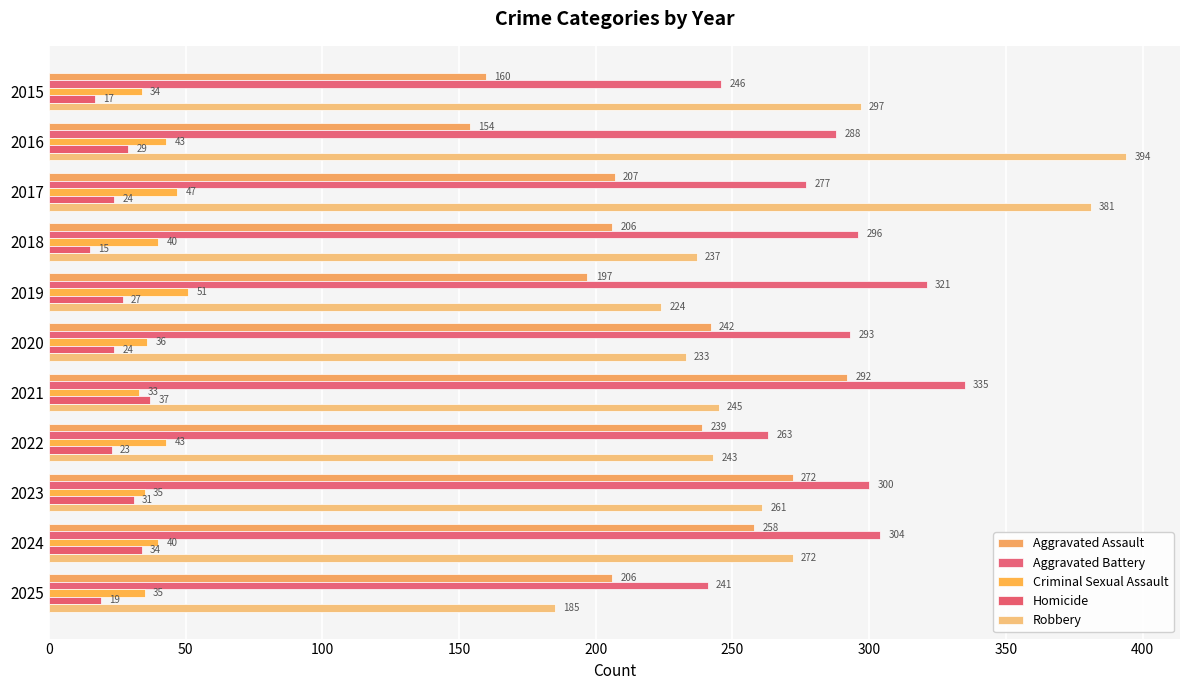

How many data points does each series have?

11